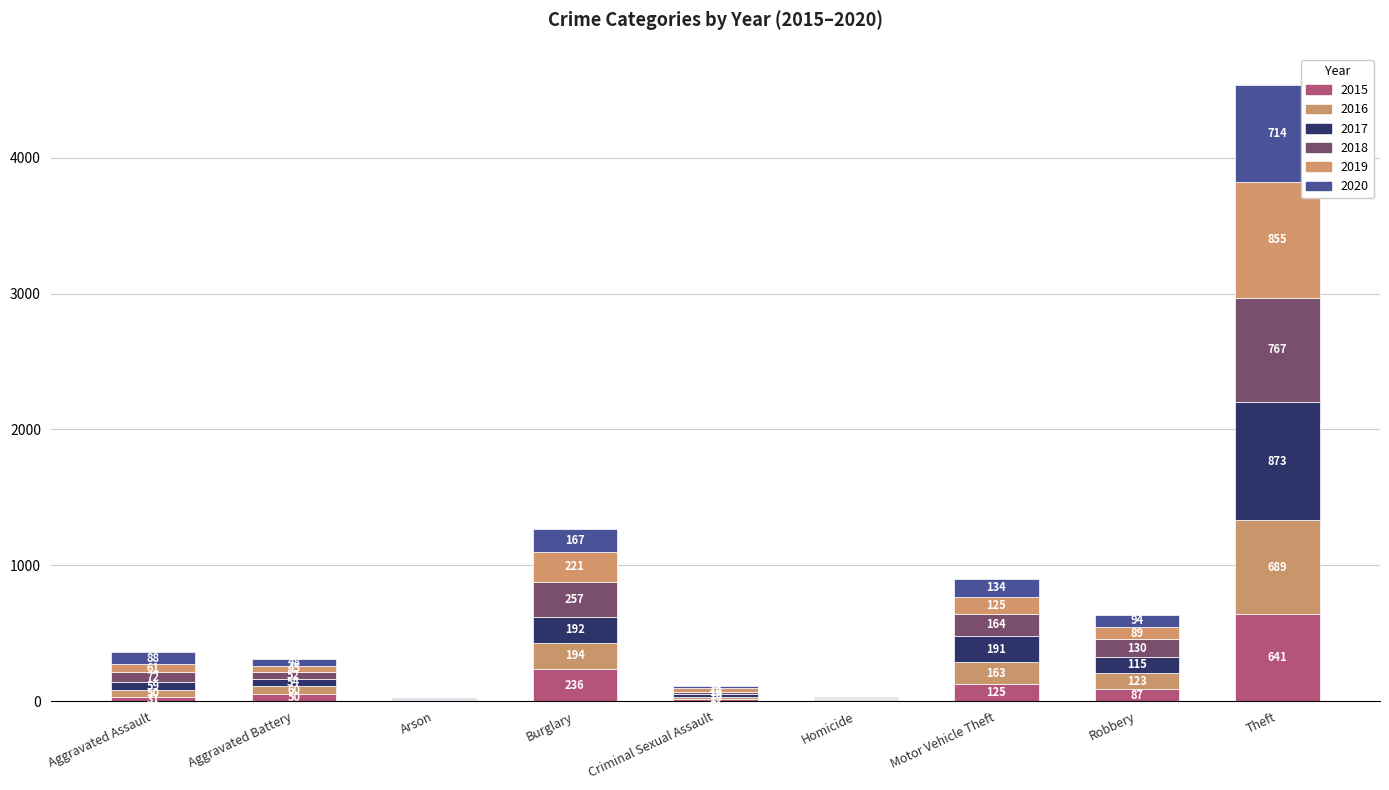

What is the label of the 9th bar from the right?

Aggravated Assault